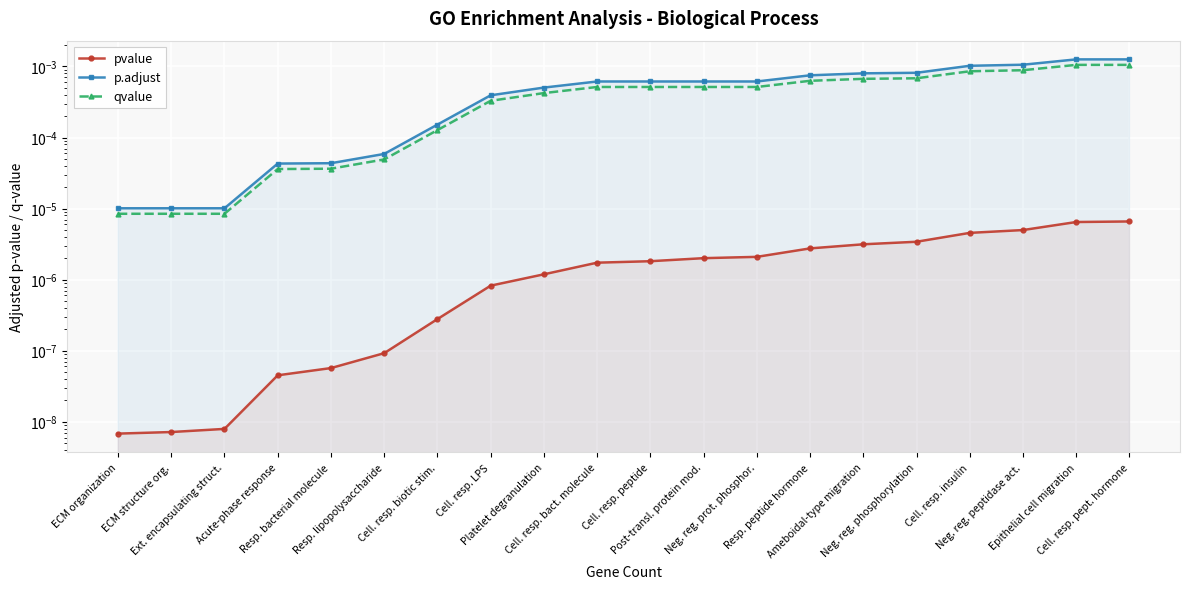

Which series has the widest spread of values?

p.adjust